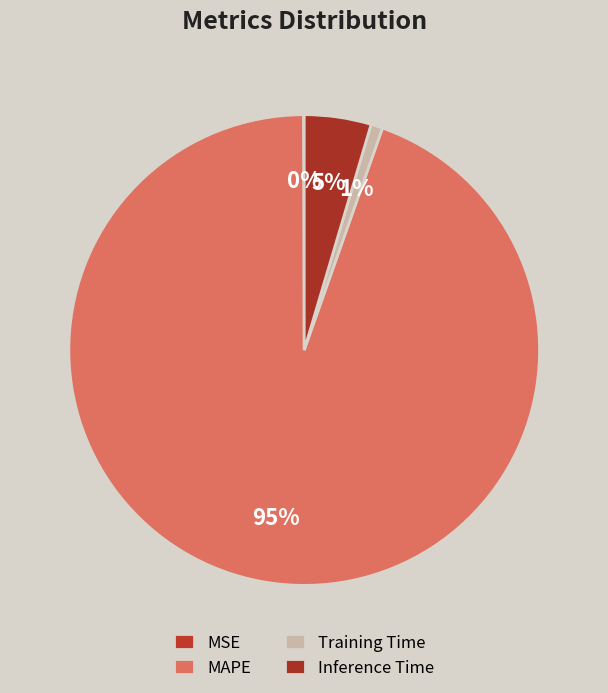

Does any single category account for the majority?

Yes